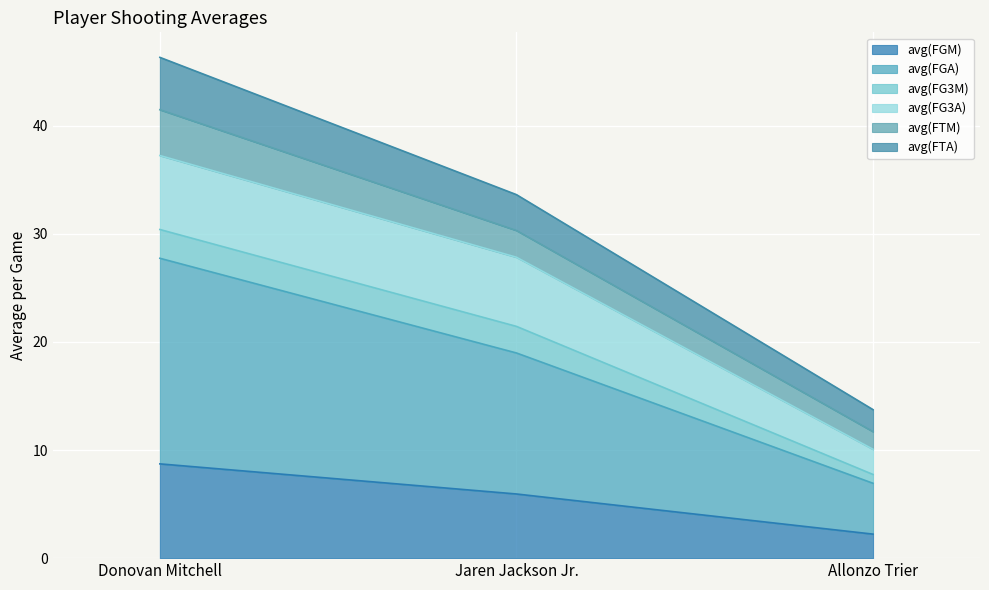

The value of avg(FGM) at Allonzo Trier is 2.2. True or false?

True